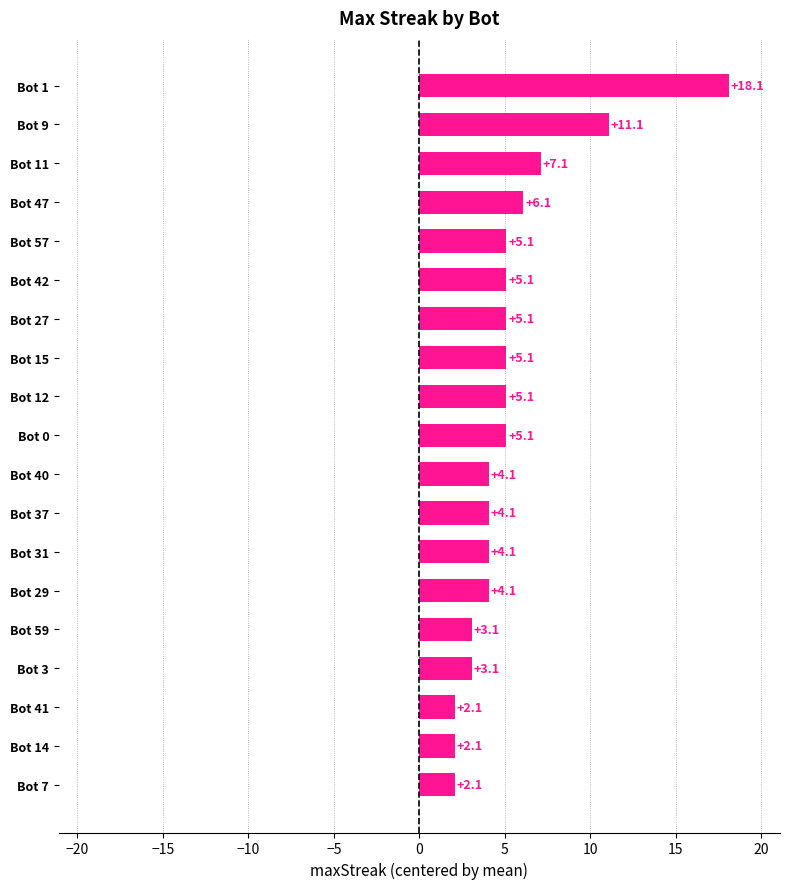

Reading top to bottom, extract all data points from this chart.

Bot 1=18.1	Bot 9=11.1	Bot 11=7.1	Bot 47=6.1	Bot 57=5.1	Bot 42=5.1	Bot 27=5.1	Bot 15=5.1	Bot 12=5.1	Bot 0=5.1	Bot 40=4.1	Bot 37=4.1	Bot 31=4.1	Bot 29=4.1	Bot 59=3.1	Bot 3=3.1	Bot 41=2.1	Bot 14=2.1	Bot 7=2.1